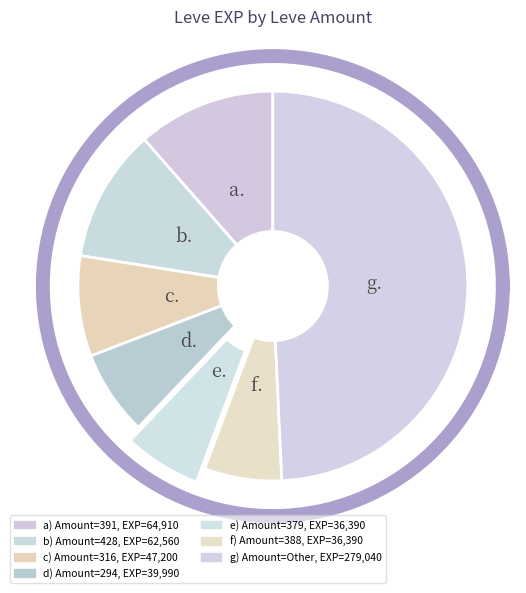

What is the ratio of the value at 236 to the value at 350?

2.6